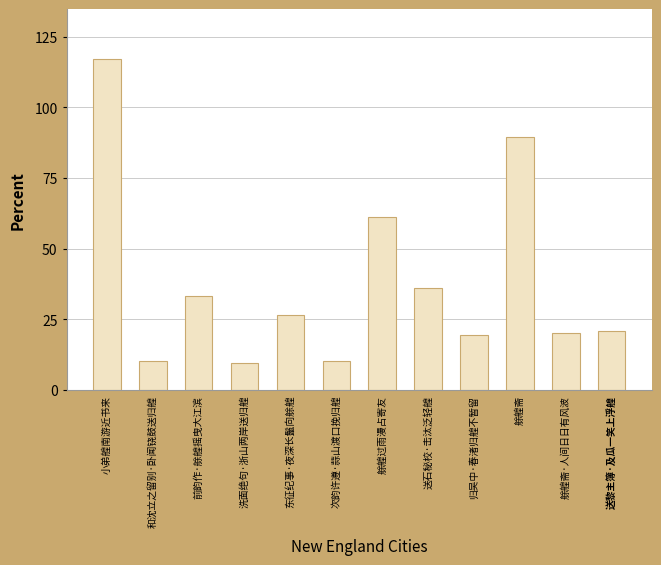

Does the chart contain any negative values?

No